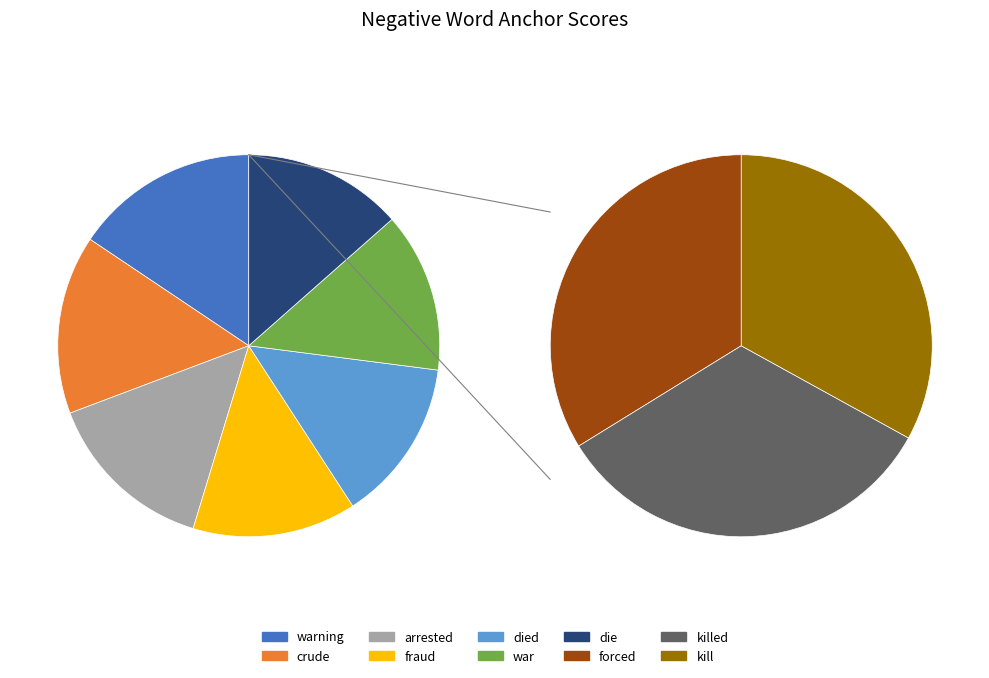

Does any single category account for the majority?

No